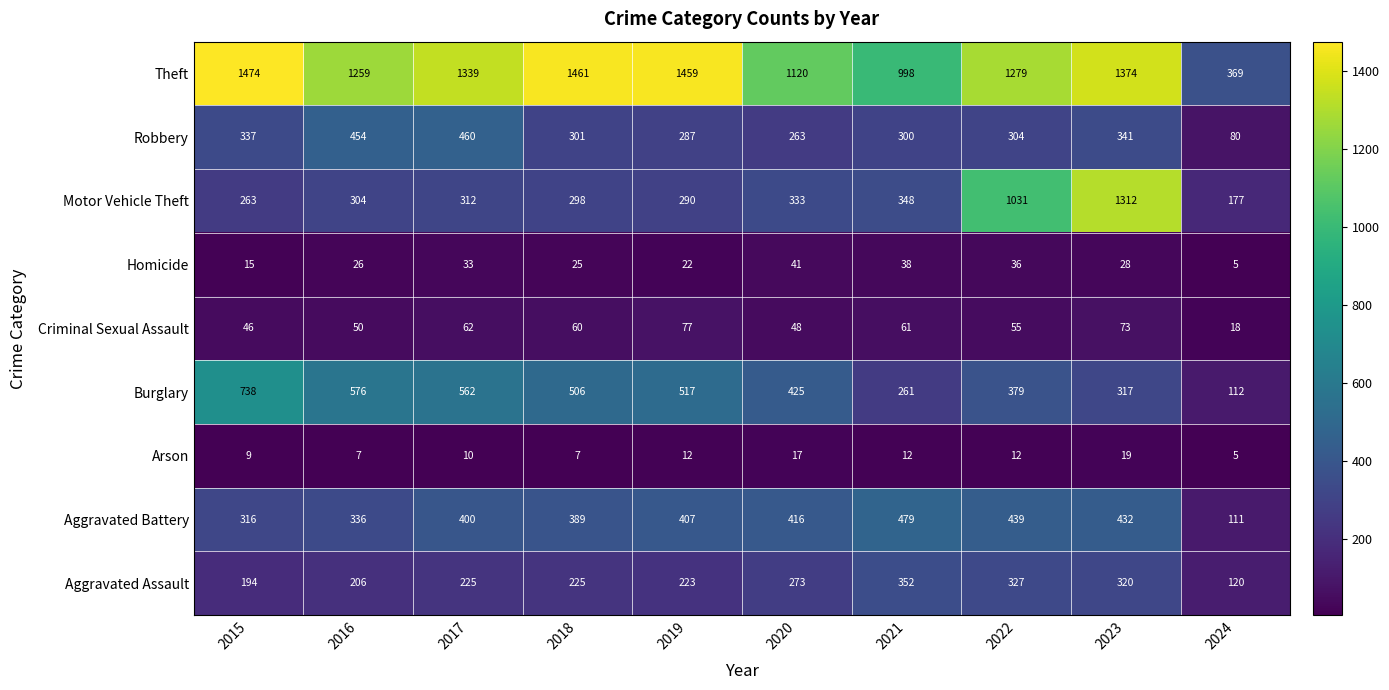

Is the value of Burglary at 2019 greater than the value of Criminal Sexual Assault at 2015?

Yes